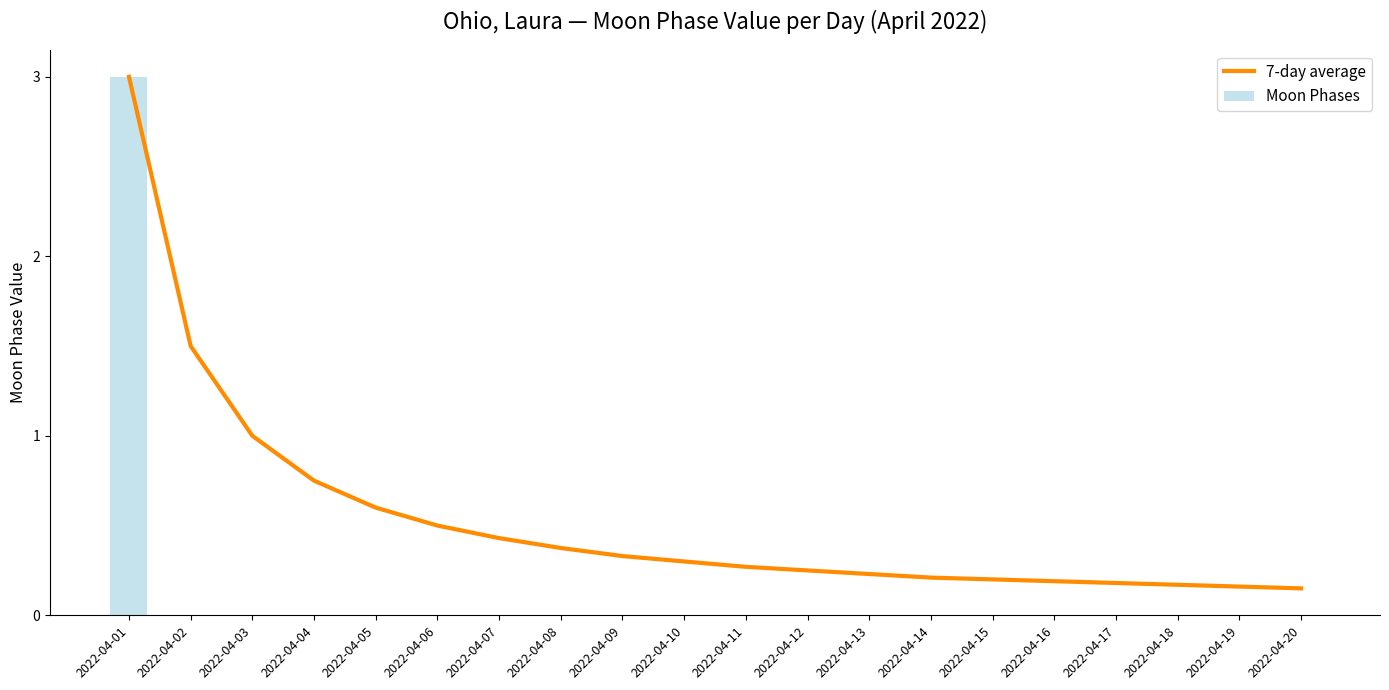

True or false: Moon Phases has a value of 0.0 at 2022-04-09.

True